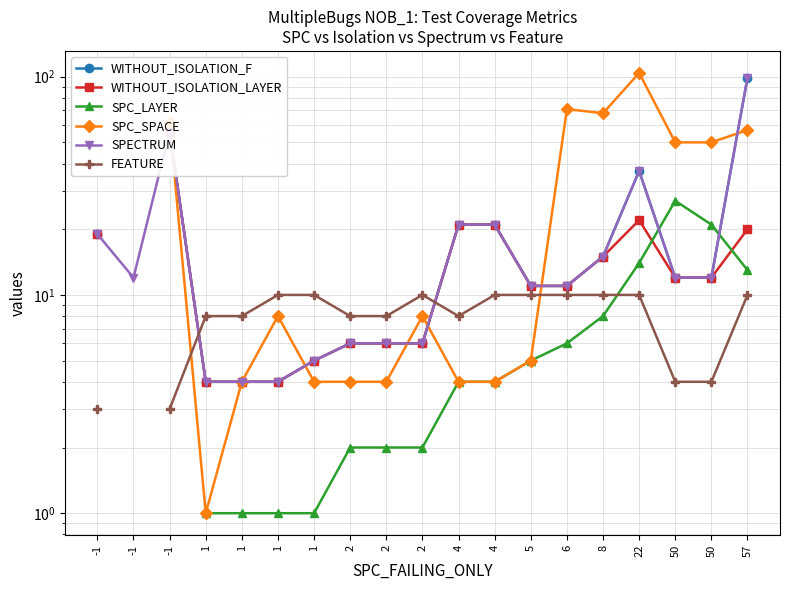

What is the total value across all series at 5?

53.0